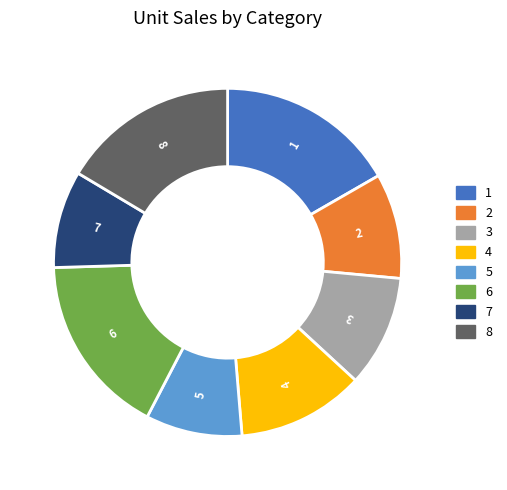

Approximately how many times larger is the value at 8 compared to 4?

1.4